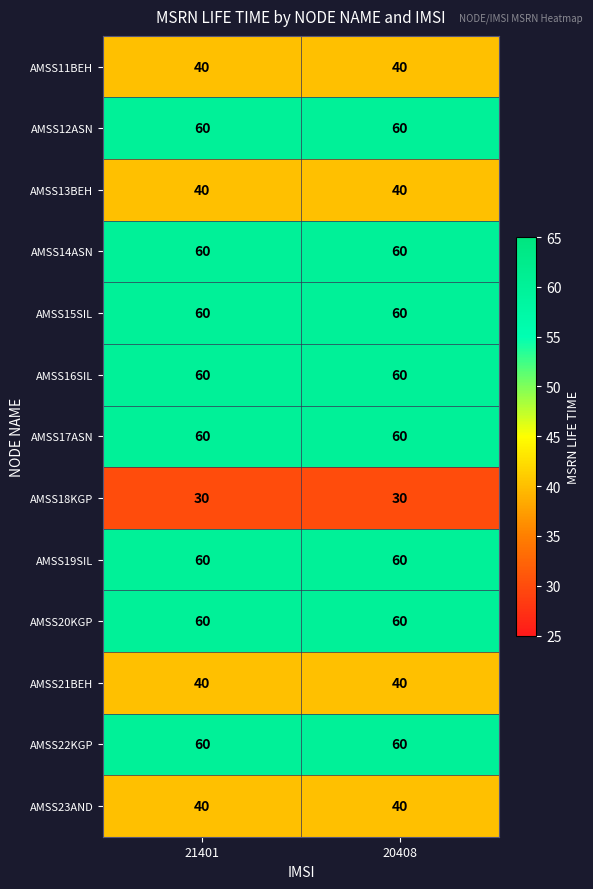

Reading left to right, what are all the values shown in this chart?

AMSS11BEH: 40	40
AMSS12ASN: 60	60
AMSS13BEH: 40	40
AMSS14ASN: 60	60
AMSS15SIL: 60	60
AMSS16SIL: 60	60
AMSS17ASN: 60	60
AMSS18KGP: 30	30
AMSS19SIL: 60	60
AMSS20KGP: 60	60
AMSS21BEH: 40	40
AMSS22KGP: 60	60
AMSS23AND: 40	40